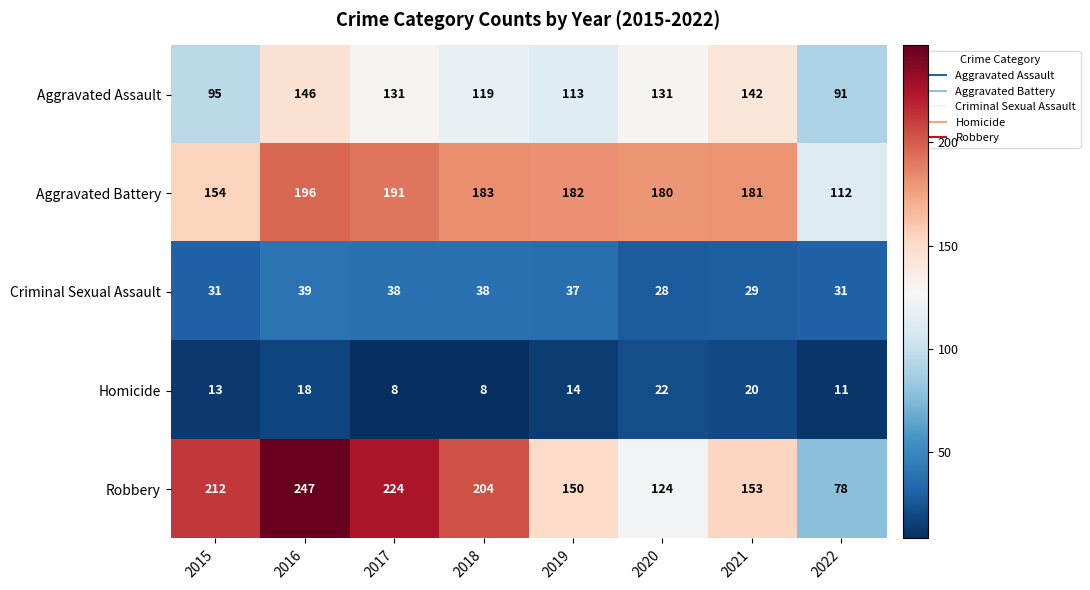

What is the spread (max minus min) of values at 2020?

158